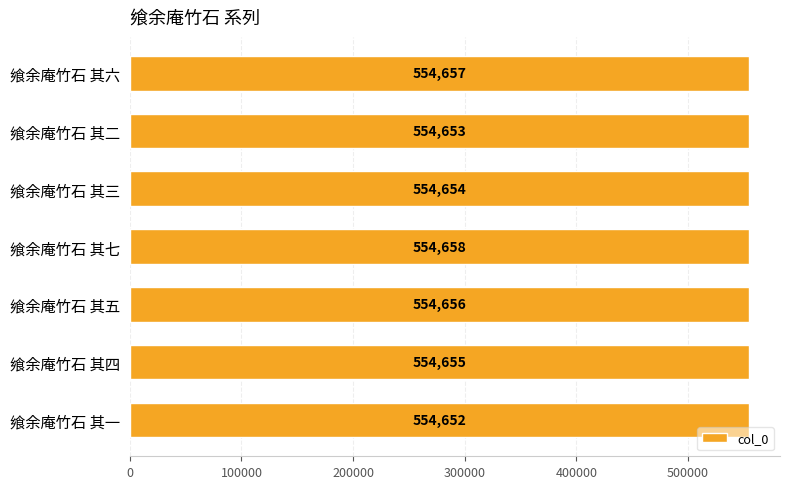

Count the values in the range 554653 to 554657.

5